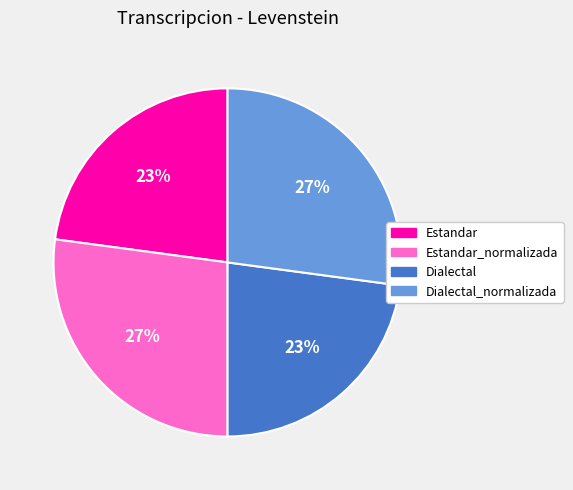

Between Dialectal_normalizada and Estandar, which is larger?

Dialectal_normalizada